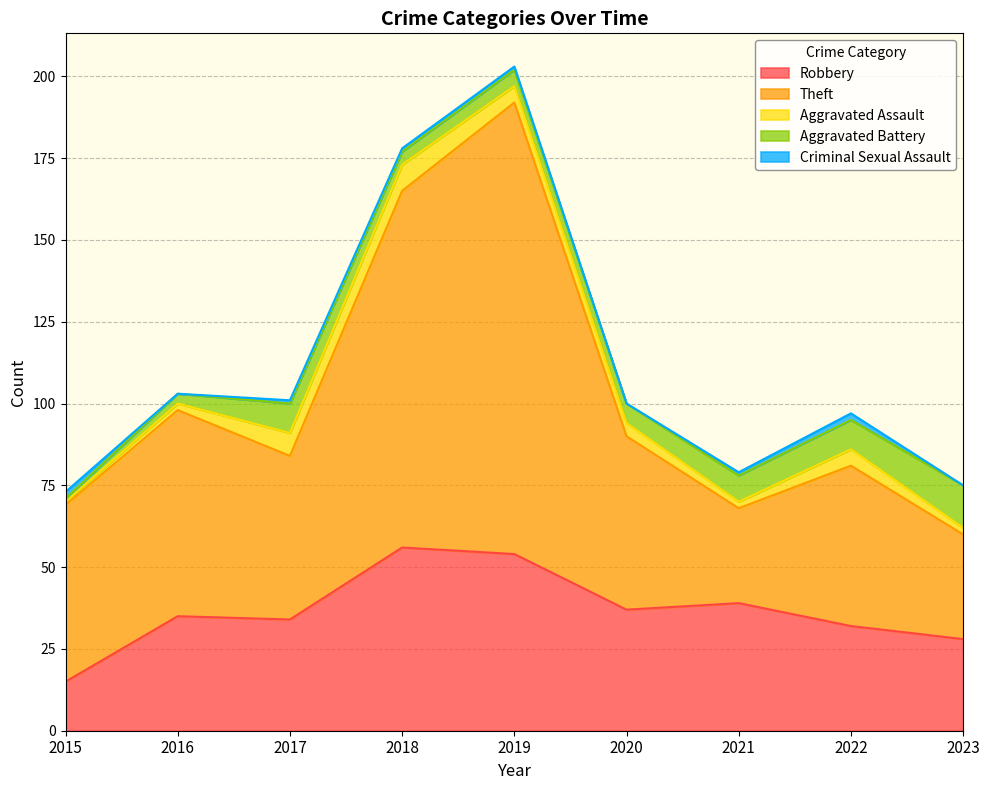

Where does the Aggravated Assault series first go above 4?

2017